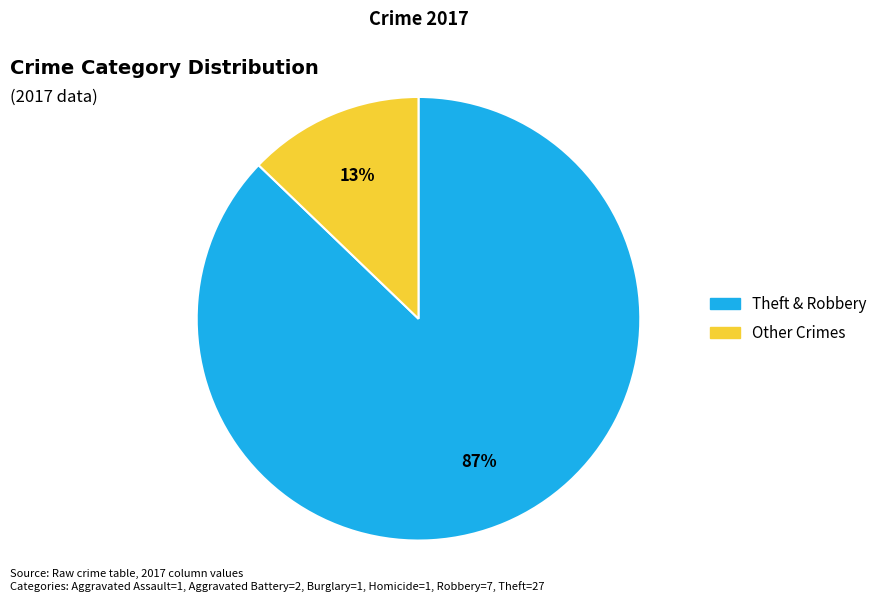

Does any single category account for the majority?

Yes